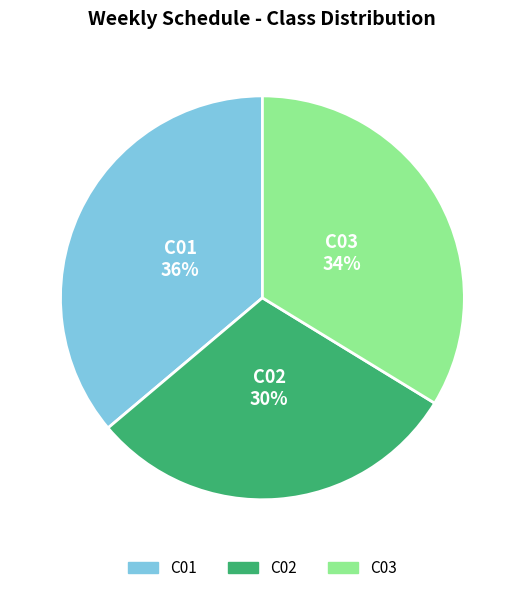

Approximately how many times larger is the value at C01 compared to C02?

1.2